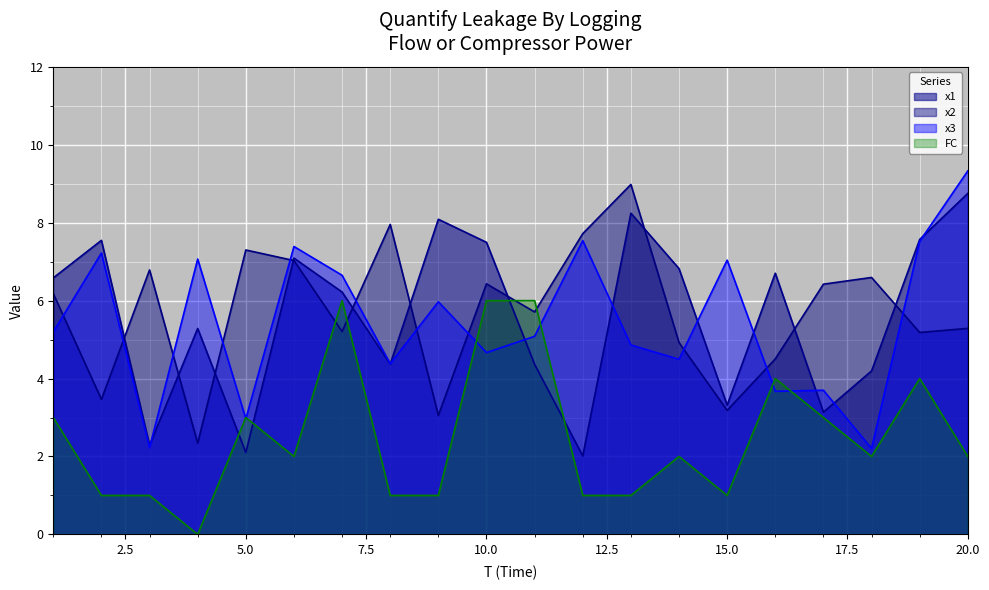

Which series has the largest total across all categories?

x2